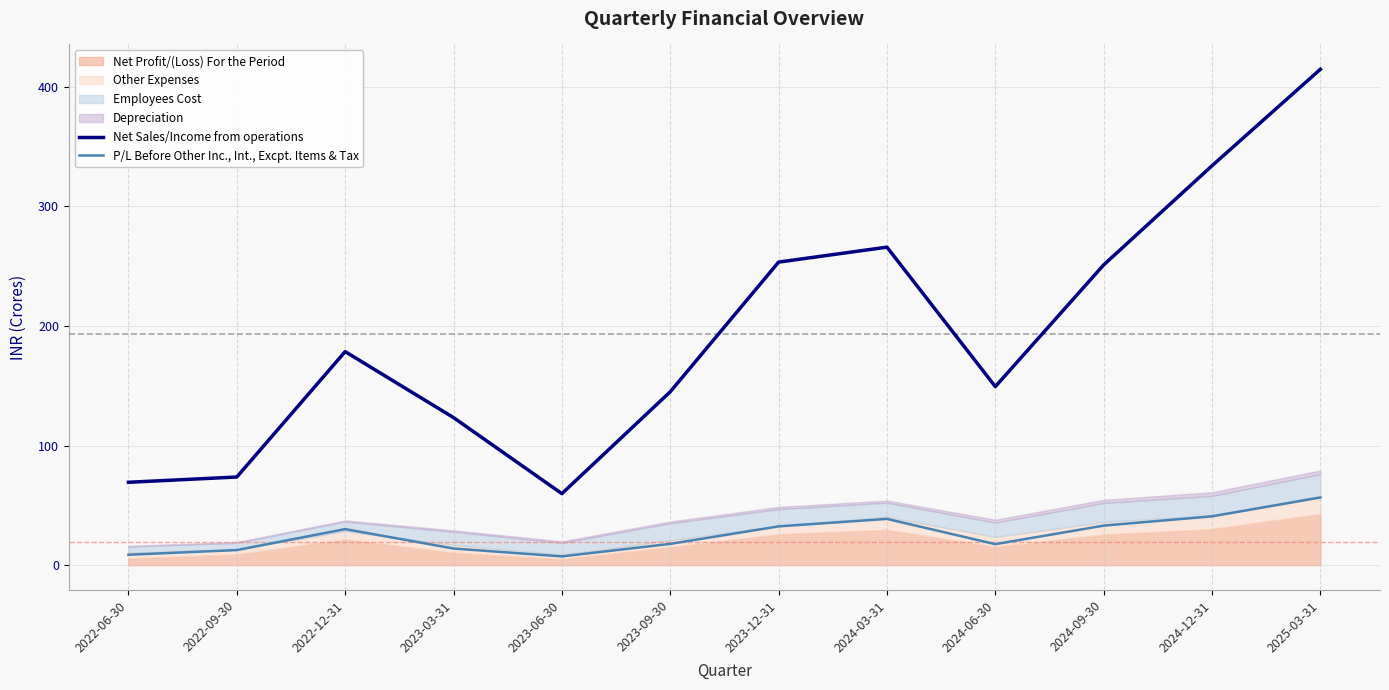

Reading left to right, list all the values displayed in this chart.

Net Sales/Income from operations: 69.3	73.7	178.6	123.4	59.8	145.0	253.4	265.9	149.3	251.1	334.0	414.6
P/L Before Other Inc., Int., Excpt. Items & Tax: 8.7	12.6	30.2	13.9	7.3	17.8	32.4	38.7	17.6	33.1	40.8	56.6